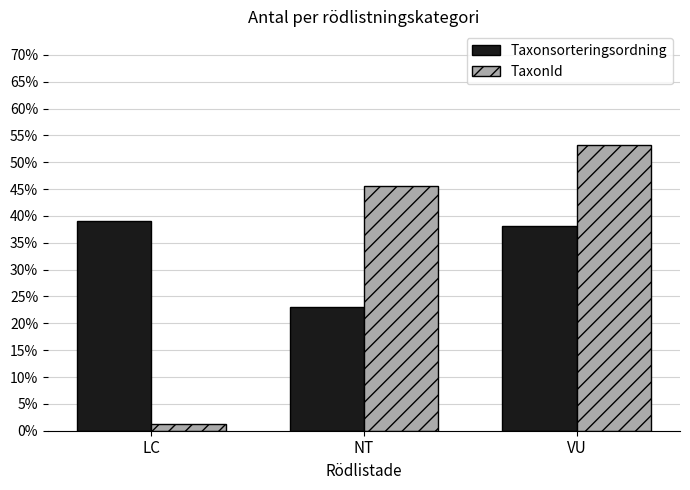

What are all the series names shown in the legend?

Taxonsorteringsordning, TaxonId